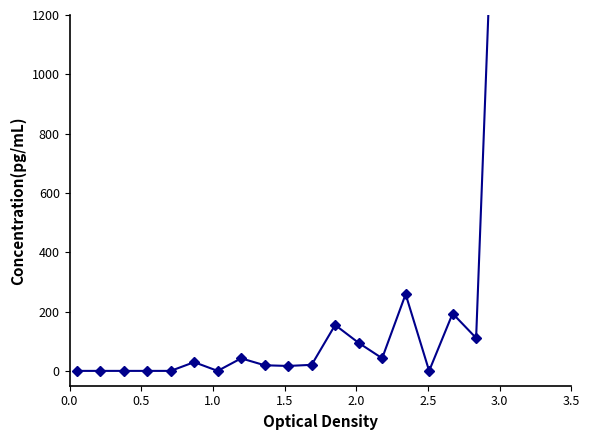

How many interior local peaks (higher than both neighbors) does the data have?

5